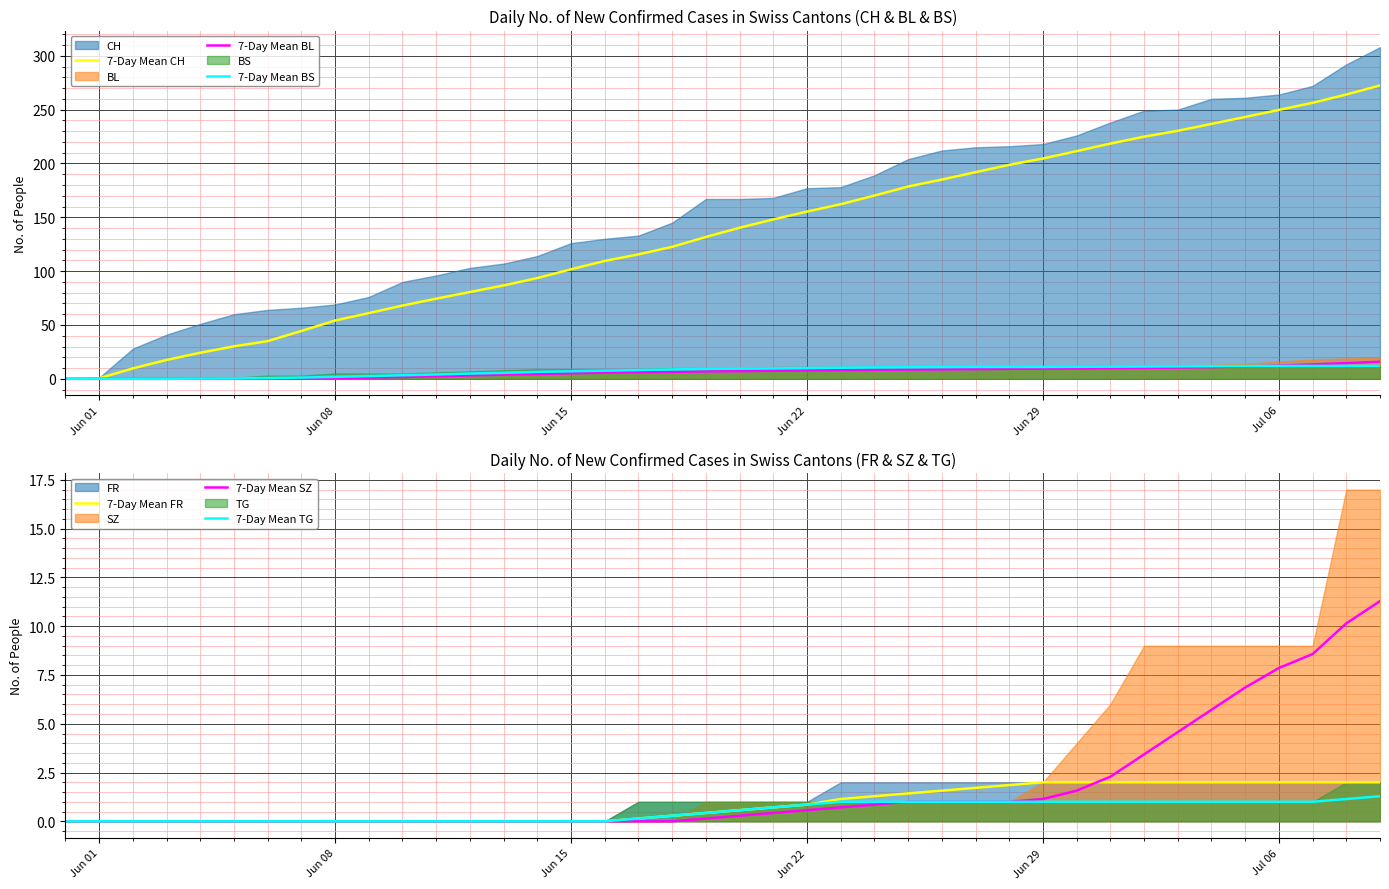

Which series has the largest range (max minus min)?

7-Day Mean CH